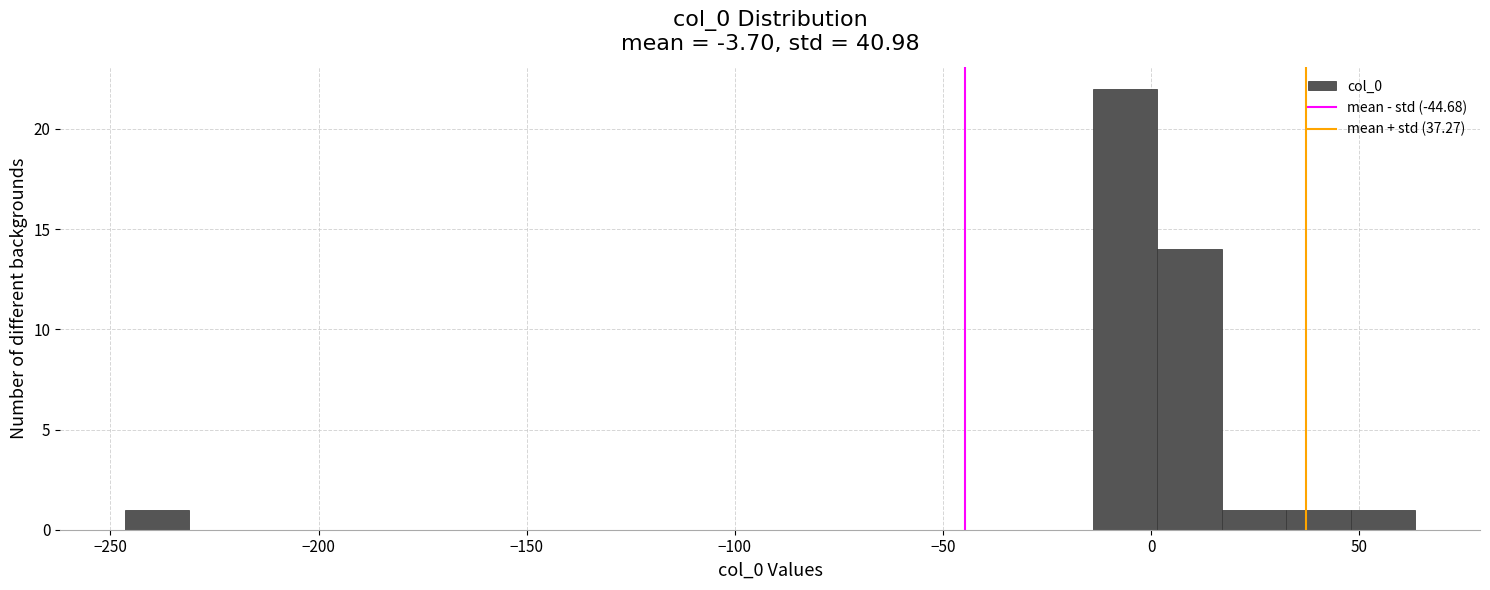

Around what value on the x-axis is the tallest bar? Give the approximate position of its centre, as read against the axis.

-5